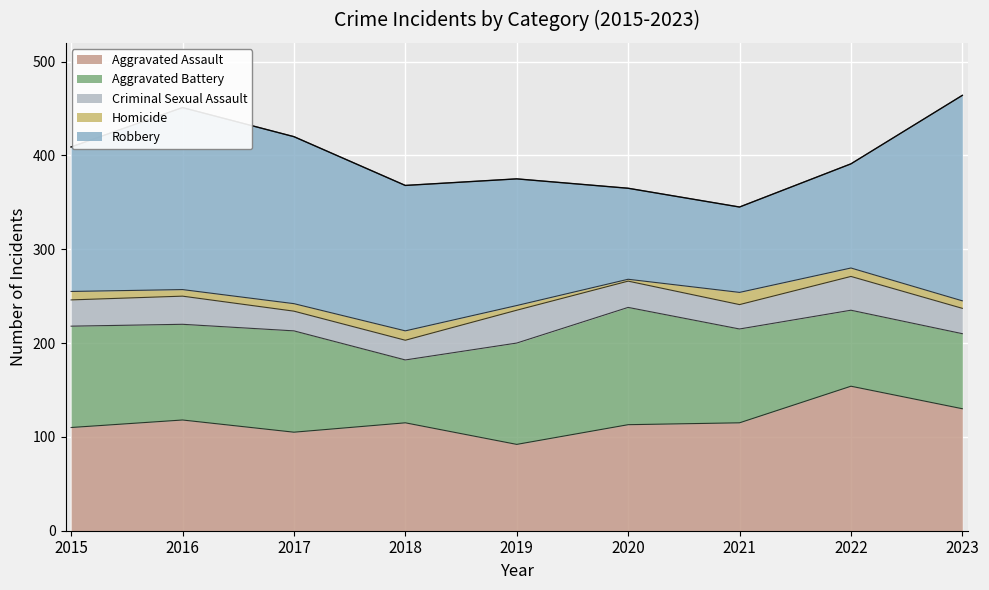

What is the difference between the maximum and second lowest values in the Aggravated Assault series?

49